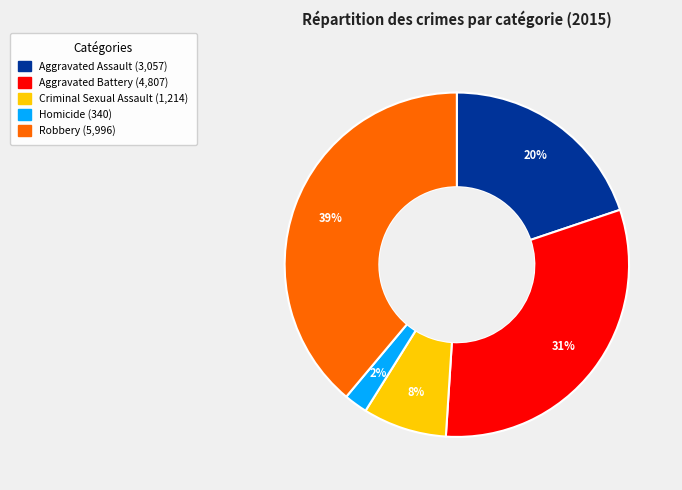

Do Homicide and Aggravated Battery together represent more than half of the pie?

No